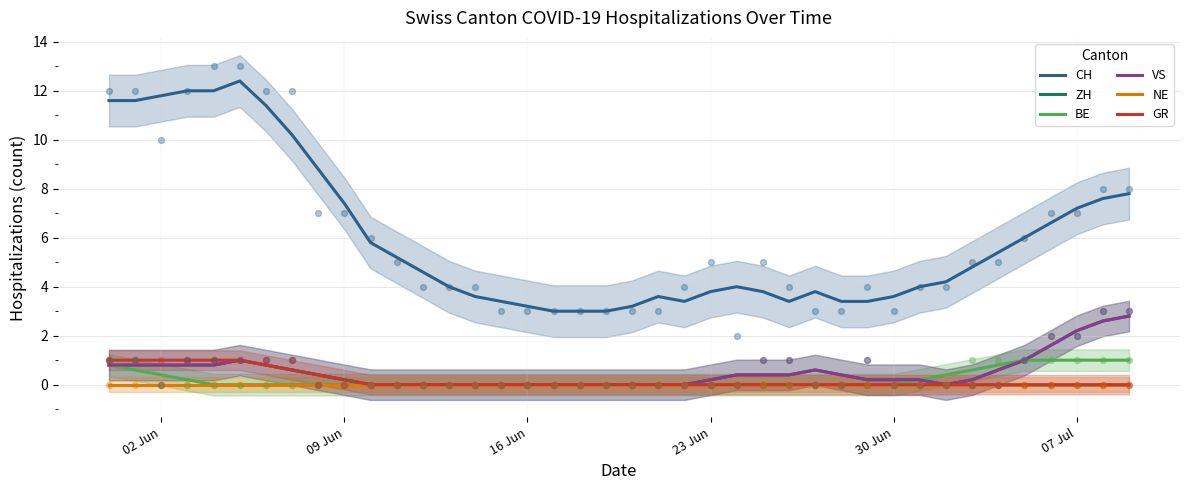

What are all the series names shown in the legend?

CH, ZH, BE, VS, NE, GR